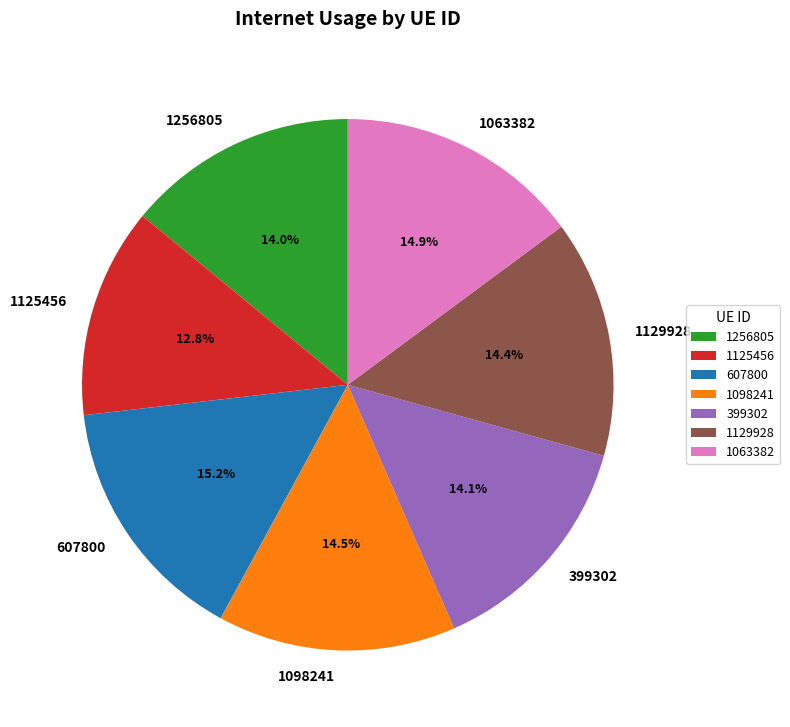

Between 1098241 and 1125456, which is larger?

1098241